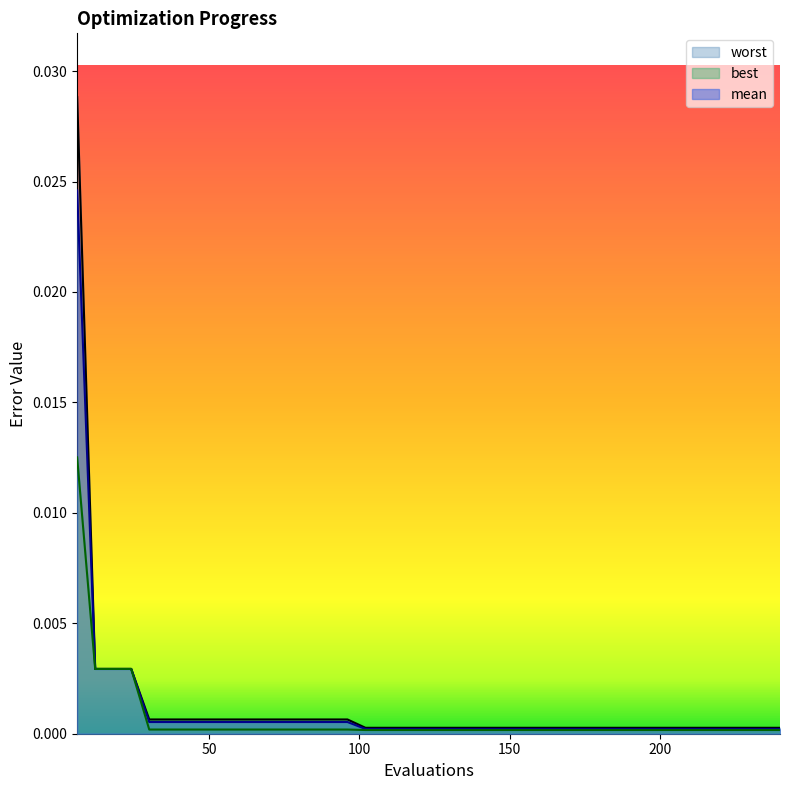

At how many categories does at least one series exceed 0?

40